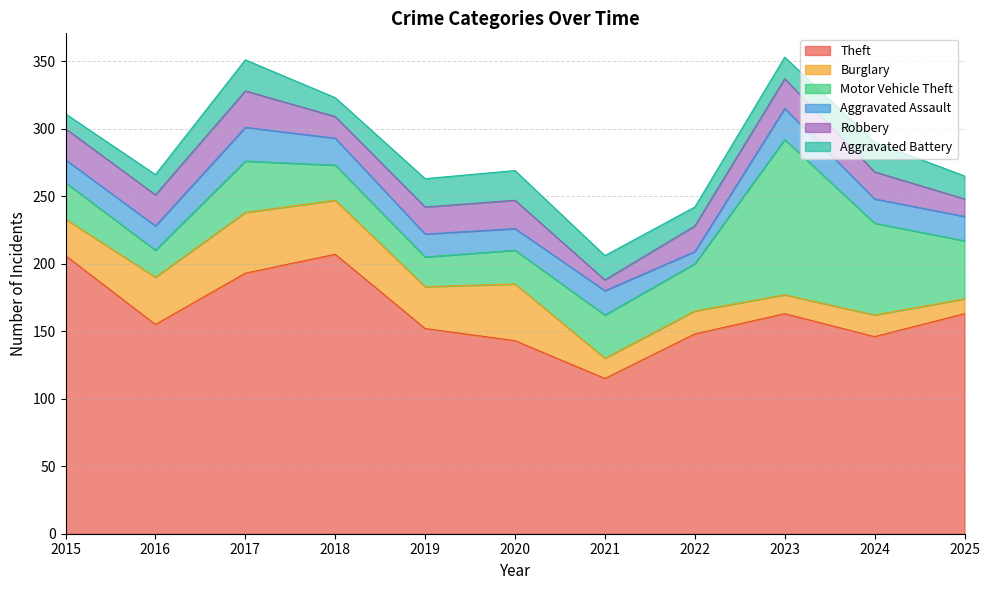

Does the chart have visible grid lines?

Yes